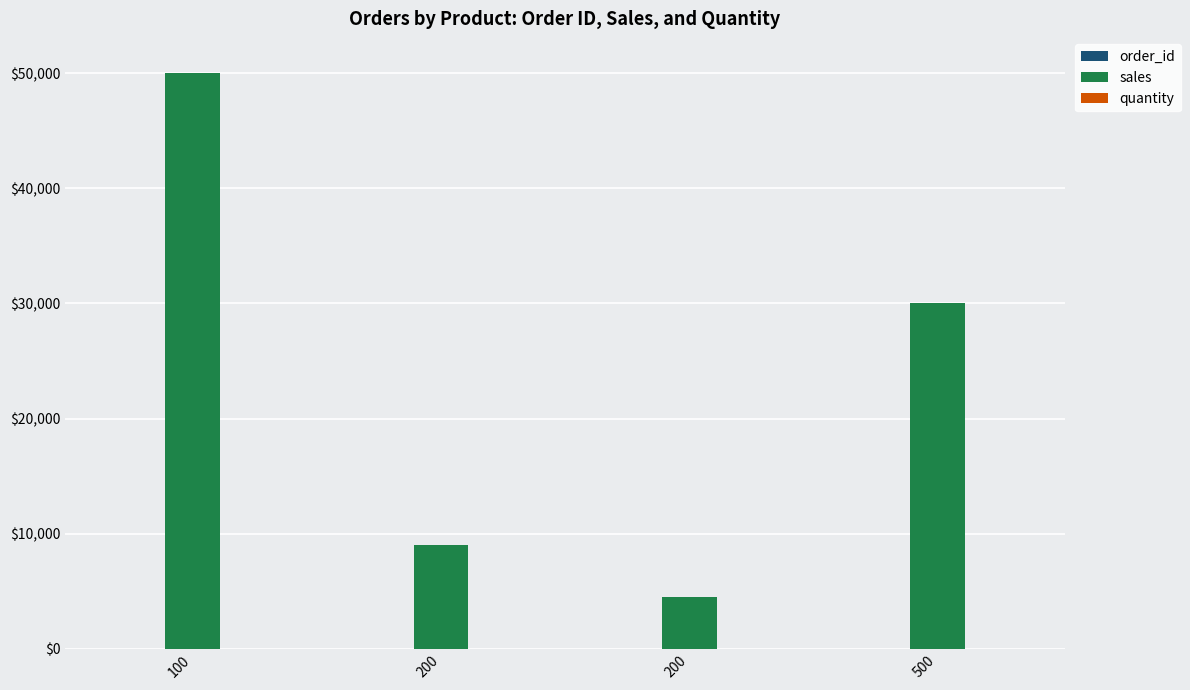

How many distinct data groups are displayed?

3